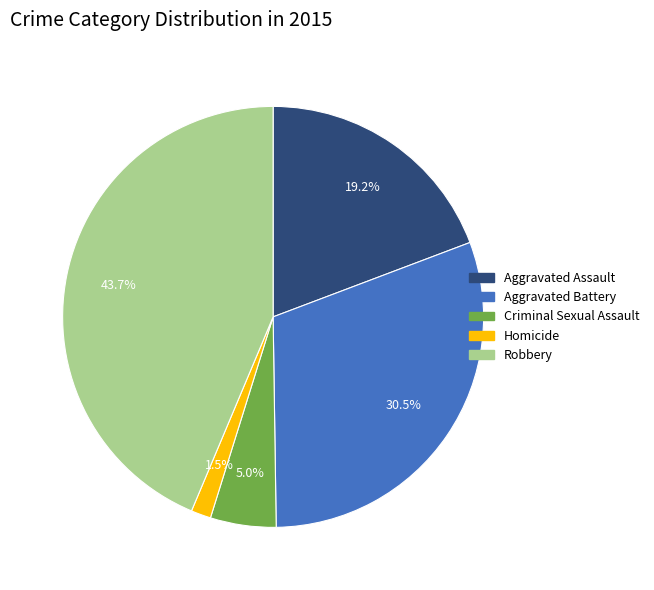

Rank the categories by value from highest to lowest.

Robbery, Aggravated Battery, Aggravated Assault, Criminal Sexual Assault, Homicide